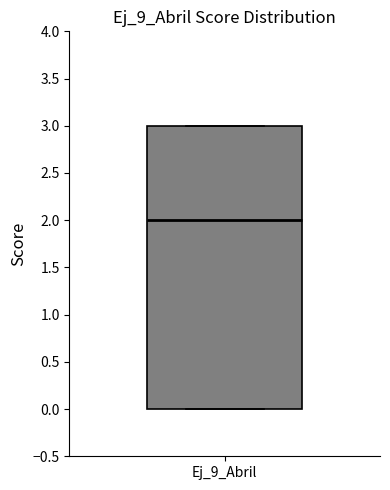

Transcribe this box plot: give where the median line is, the range the box spans, and where the two whiskers end, as read against the y-axis. The values are not printed on the chart, so give them approximately, as read against the axis.

median 2, box 0 to 3, whiskers 0 to 3